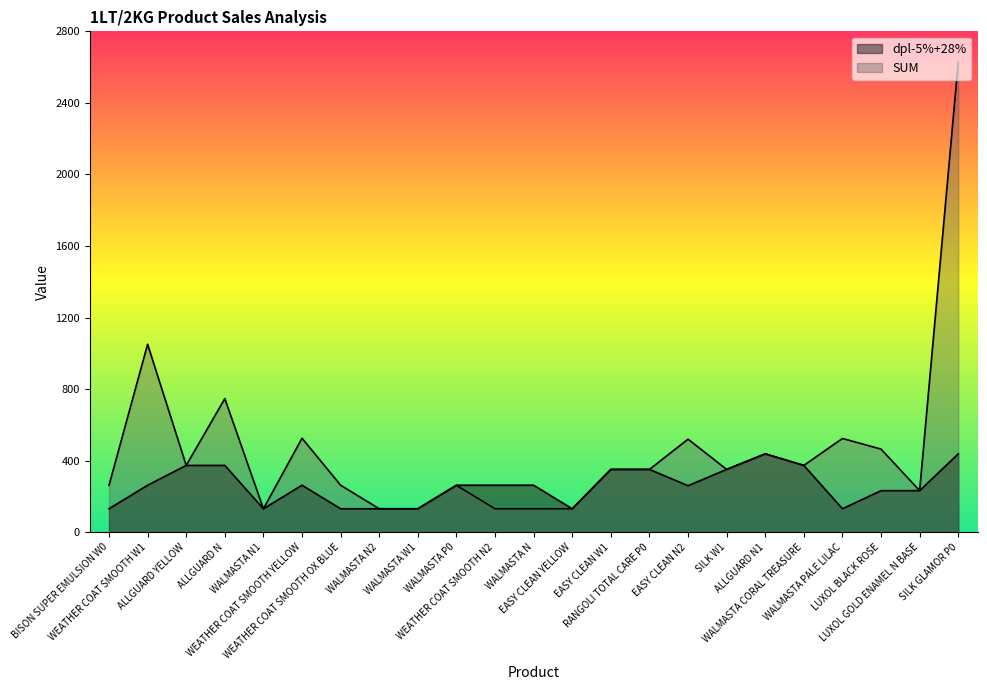

What position from the left is ALLGUARD YELLOW?

3